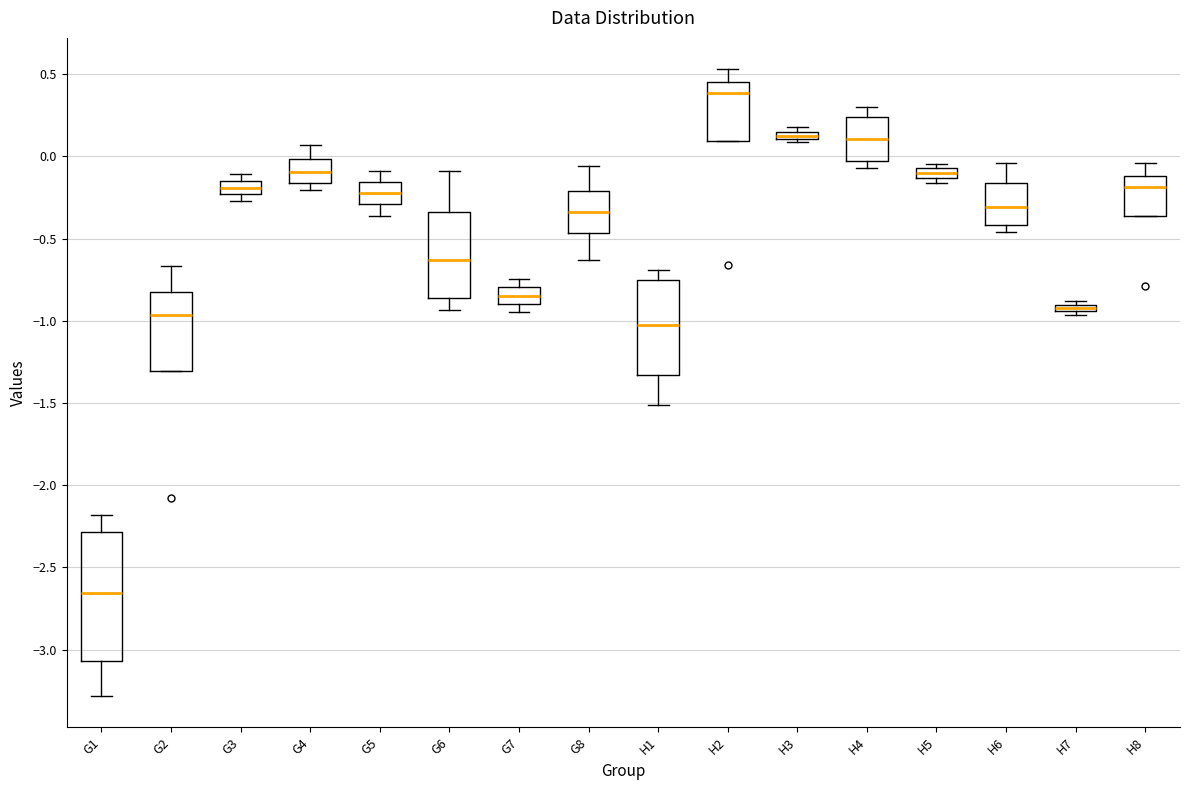

Where is the lower edge of the box for H8 on the y-axis? The values are not printed on the chart, so give them approximately, as read against the axis.

-0.35